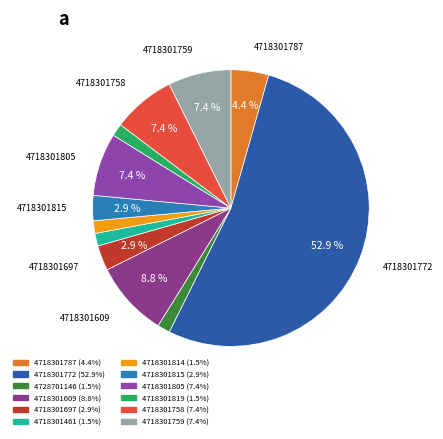

What is the smallest slice in the pie chart?

4728701146